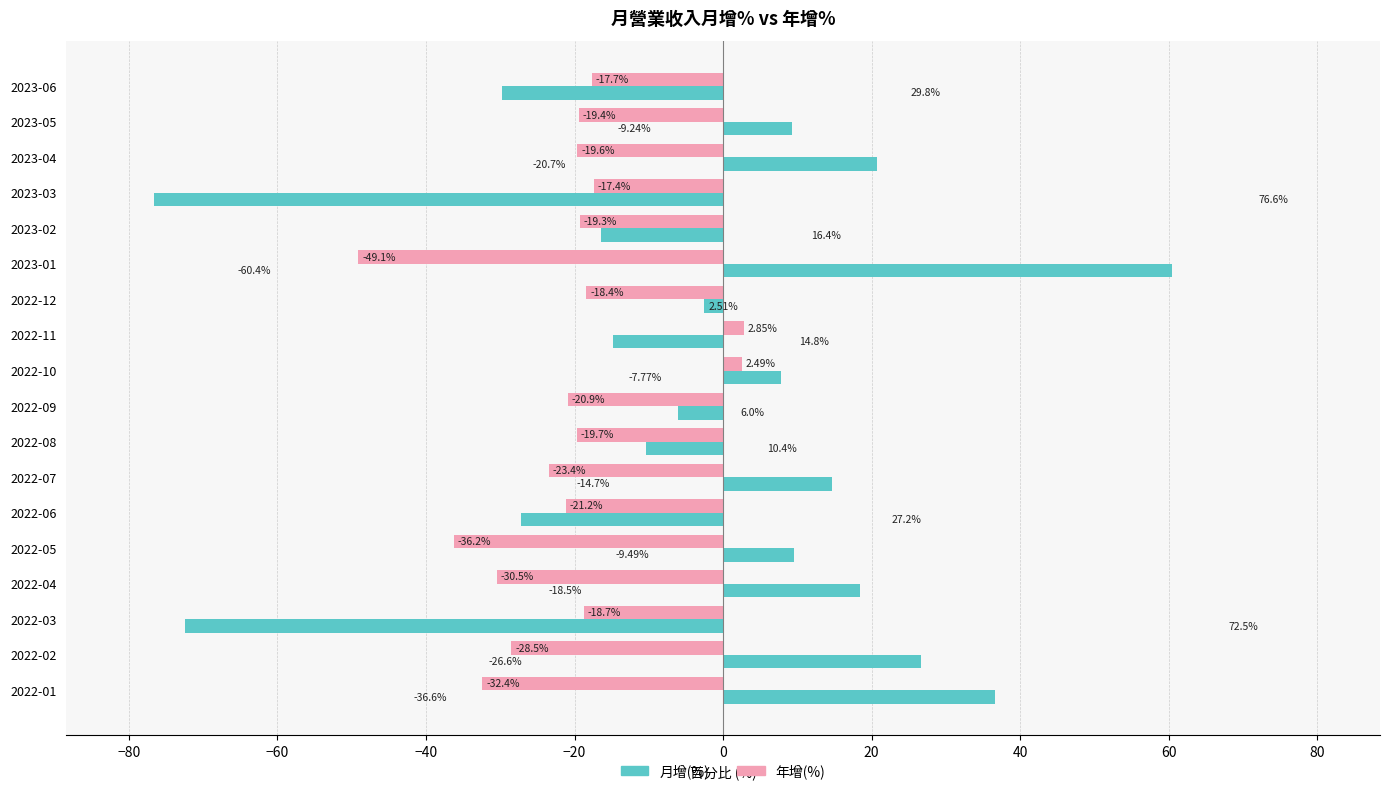

Count the number of categories in the chart.

18